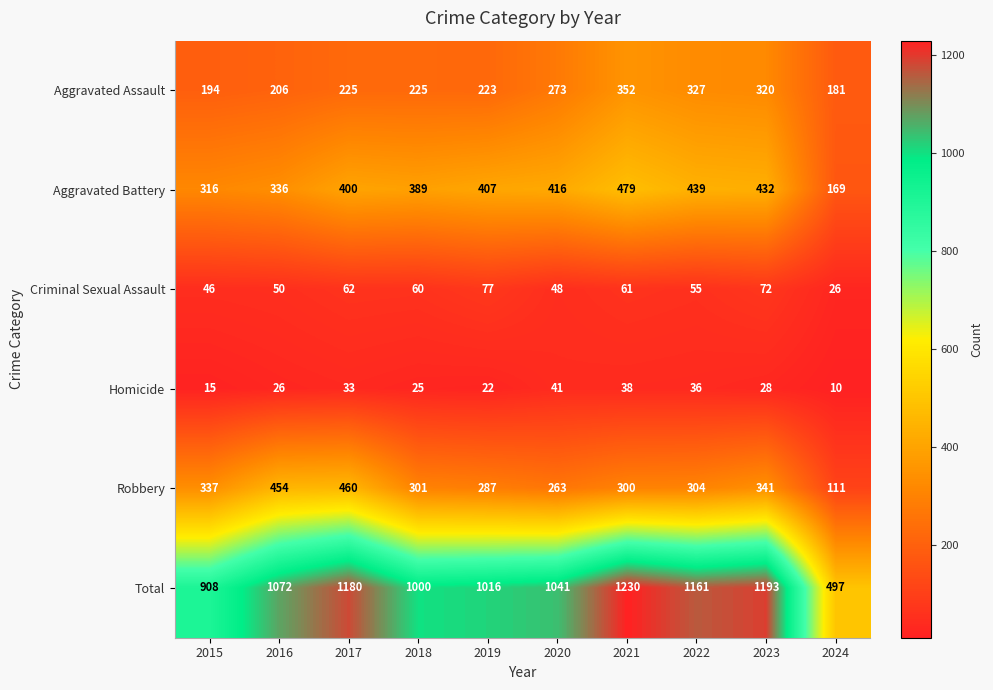

List the series in order of their peak value, lowest first.

Homicide, Criminal Sexual Assault, Aggravated Assault, Robbery, Aggravated Battery, Total